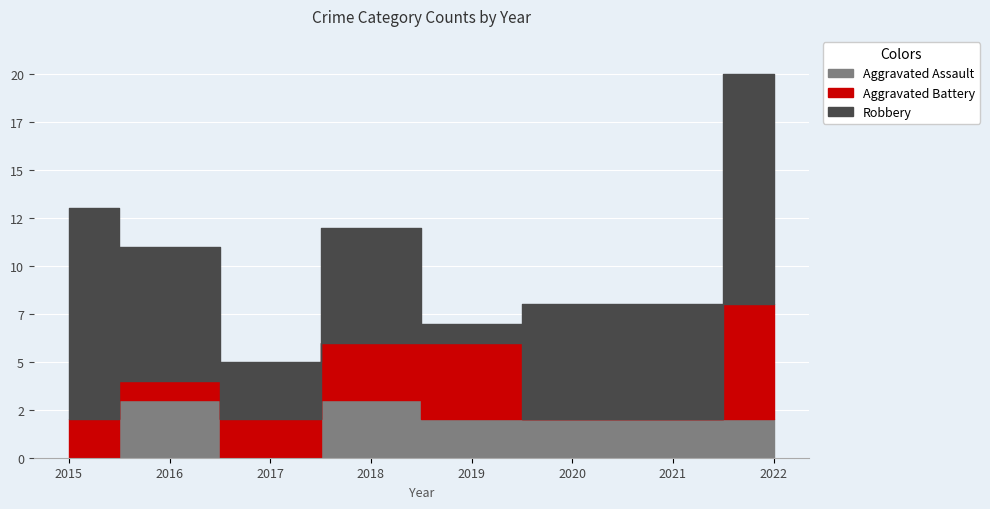

Where do Aggravated Battery and Aggravated Assault first cross each other?

2015 and 2016